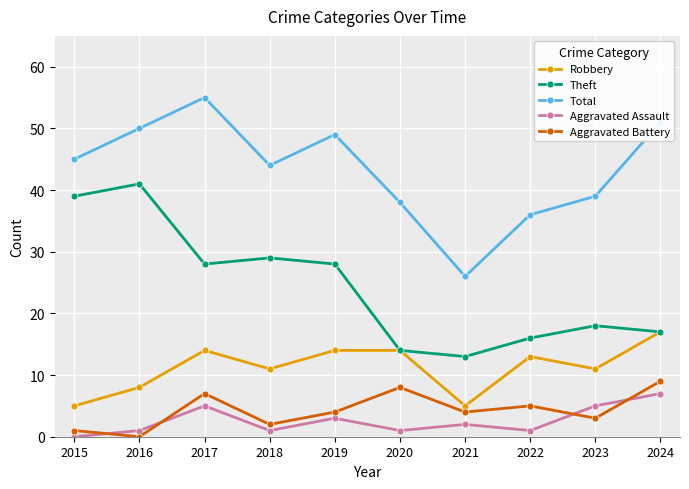

What is the difference between the maximum and minimum values in the Robbery series?

12